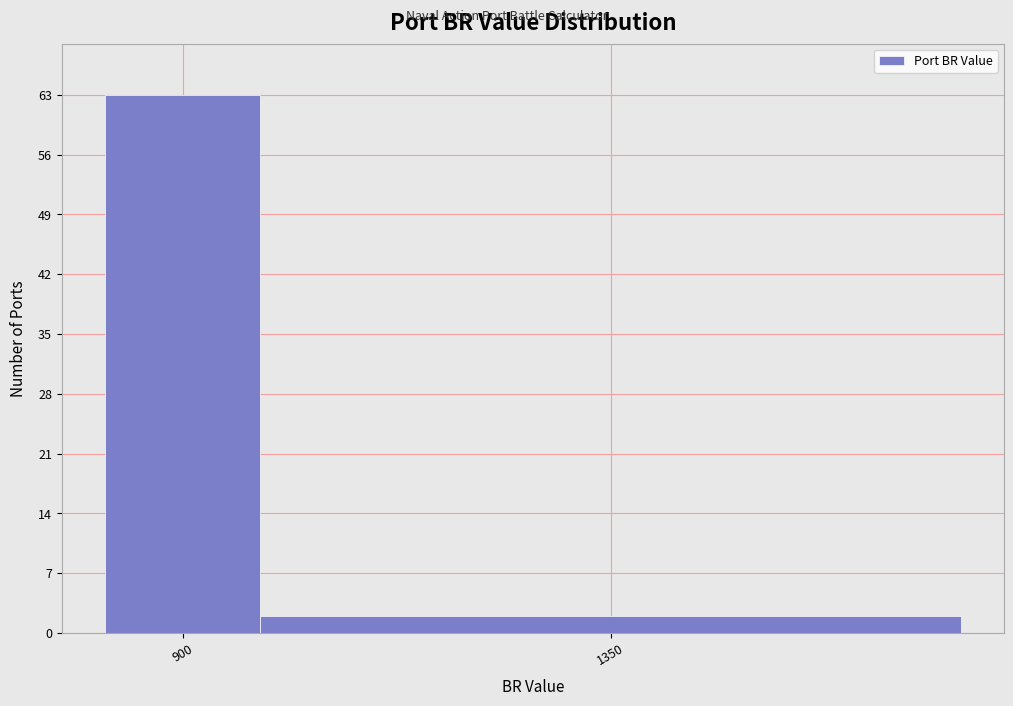

Reading left to right, transcribe all the data shown in this chart.

900=63	1350=2